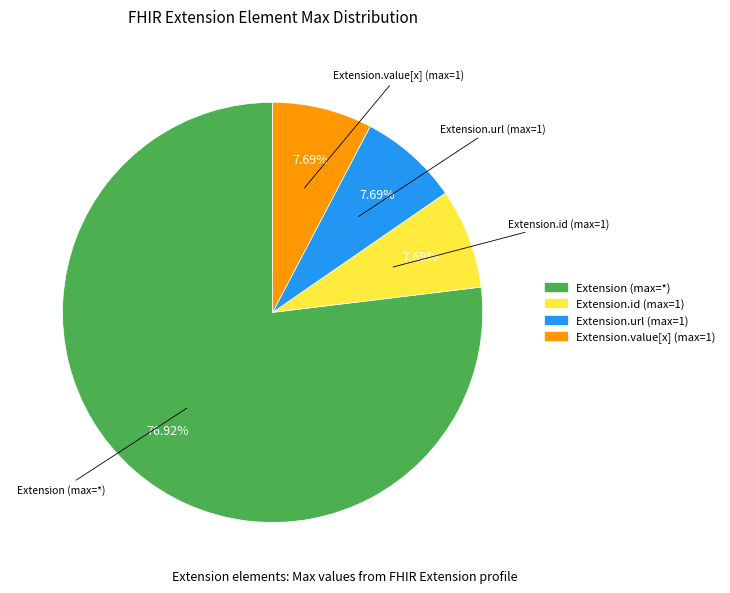

How many segments does this pie chart have?

4